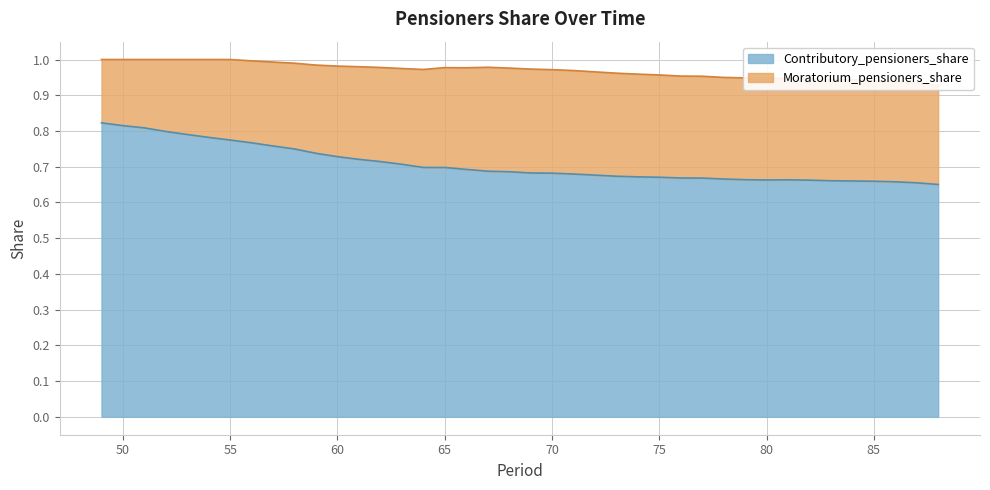

What is the sum of the values at 61 and 67?

1.4